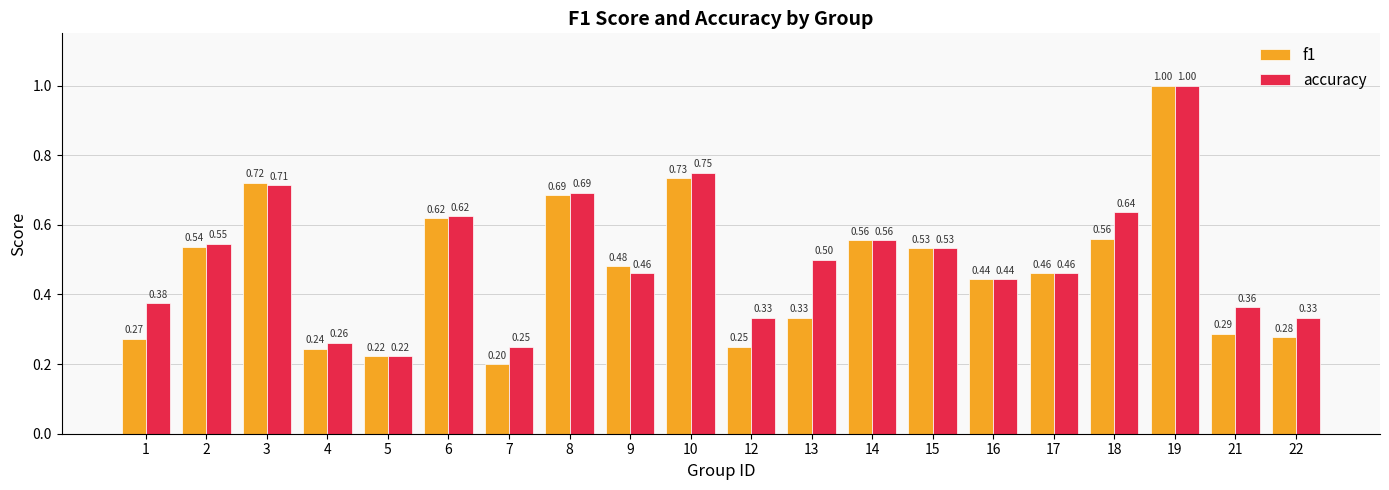

Is the value of accuracy at 17 greater than the value of f1 at 7?

Yes